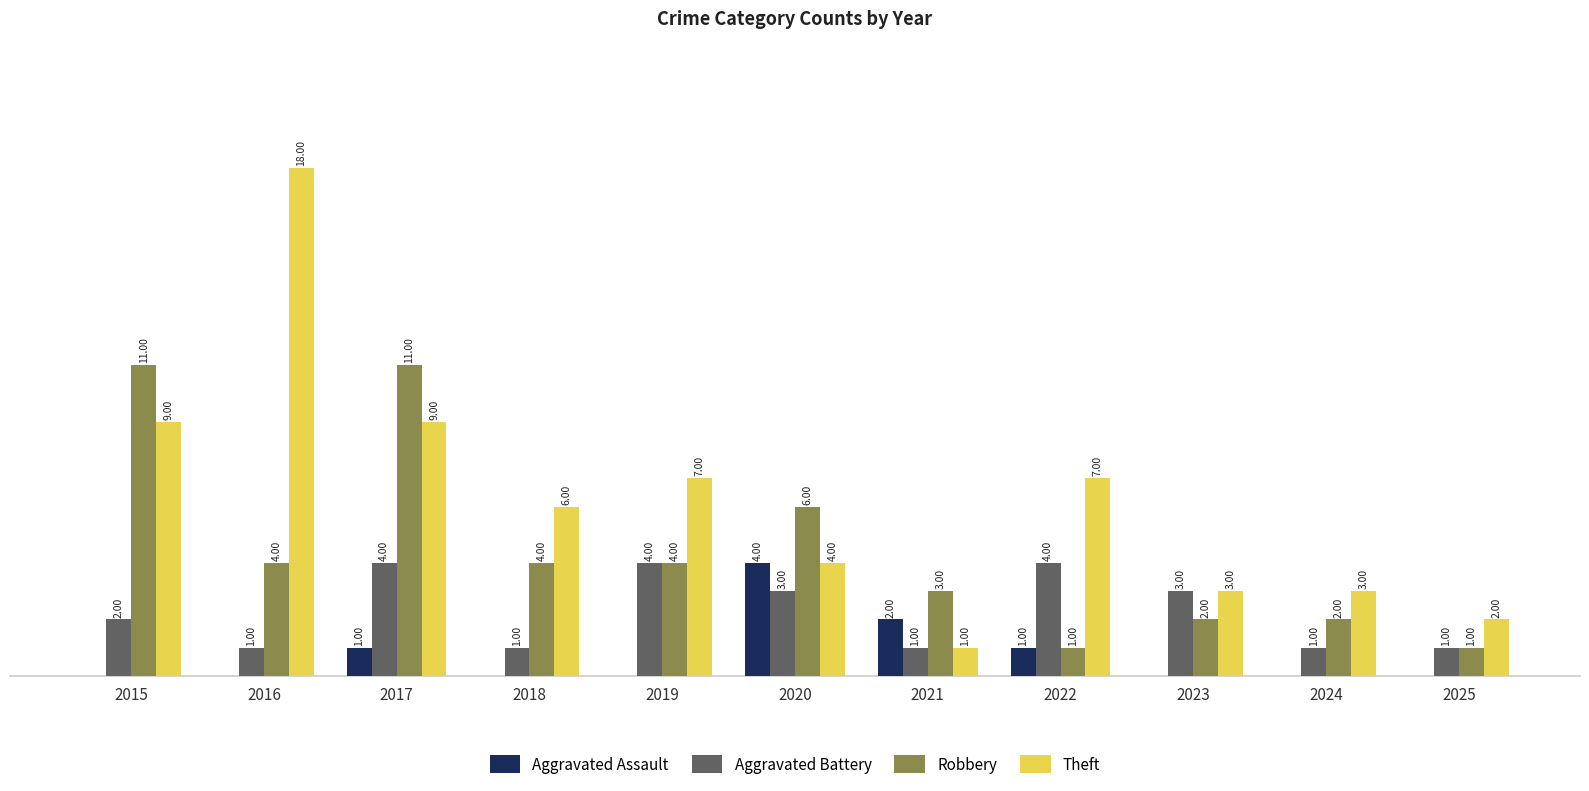

Which series has the largest total across all categories?

Theft